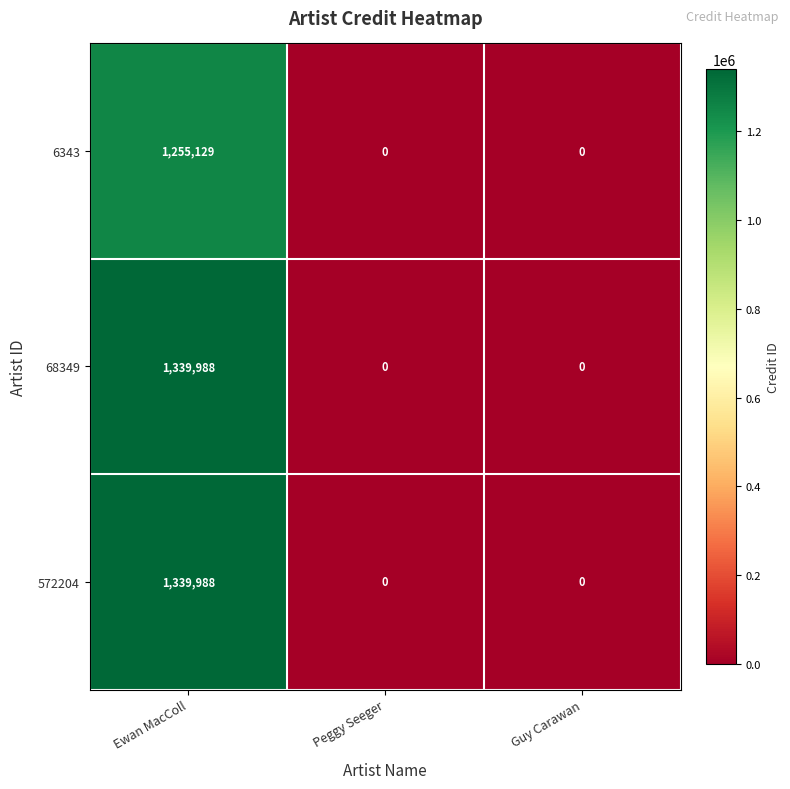

At how many categories does at least one series exceed 1285193?

1